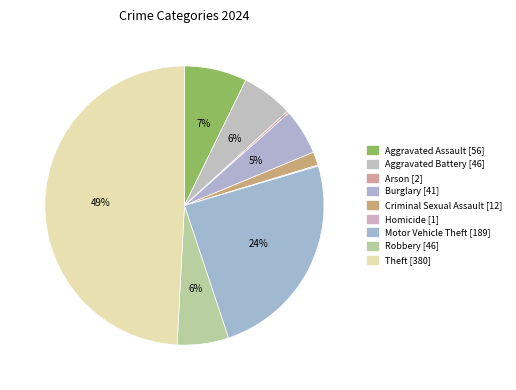

How many segments does this pie chart have?

9